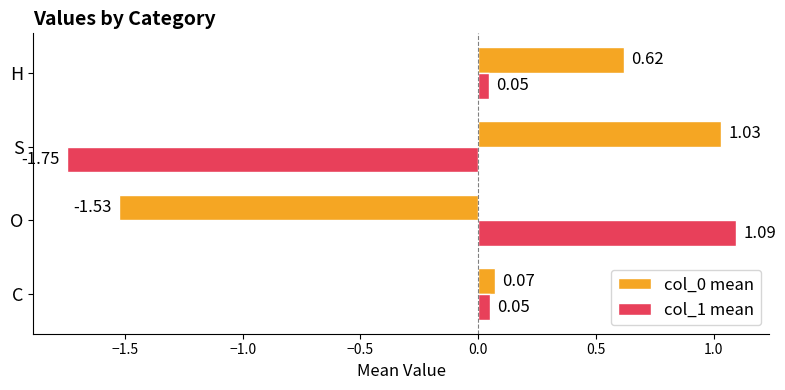

What is the difference between the highest and lowest values at S?

2.8